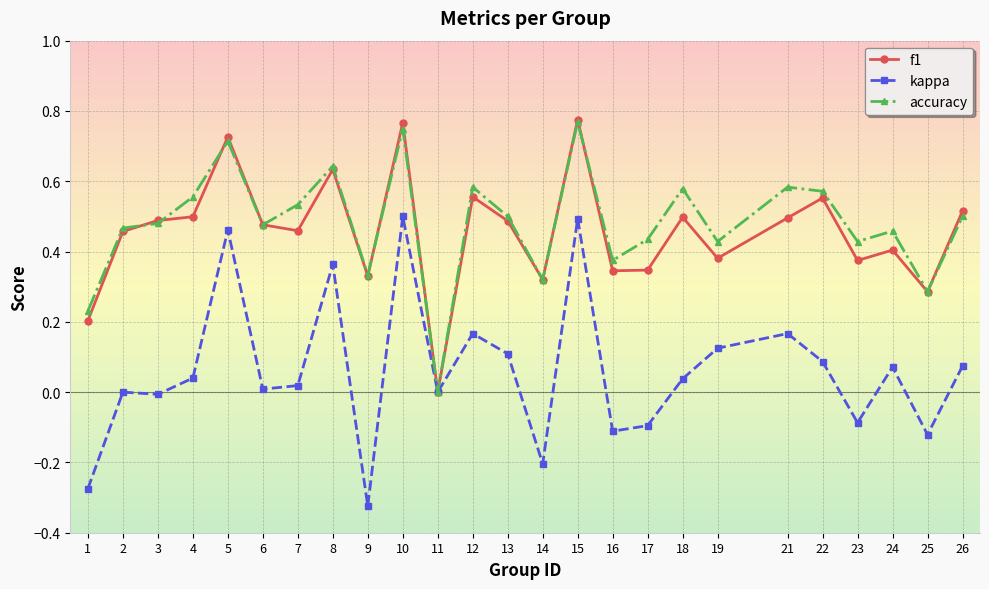

Is the value of kappa at 9 greater than the value of f1 at 6?

No